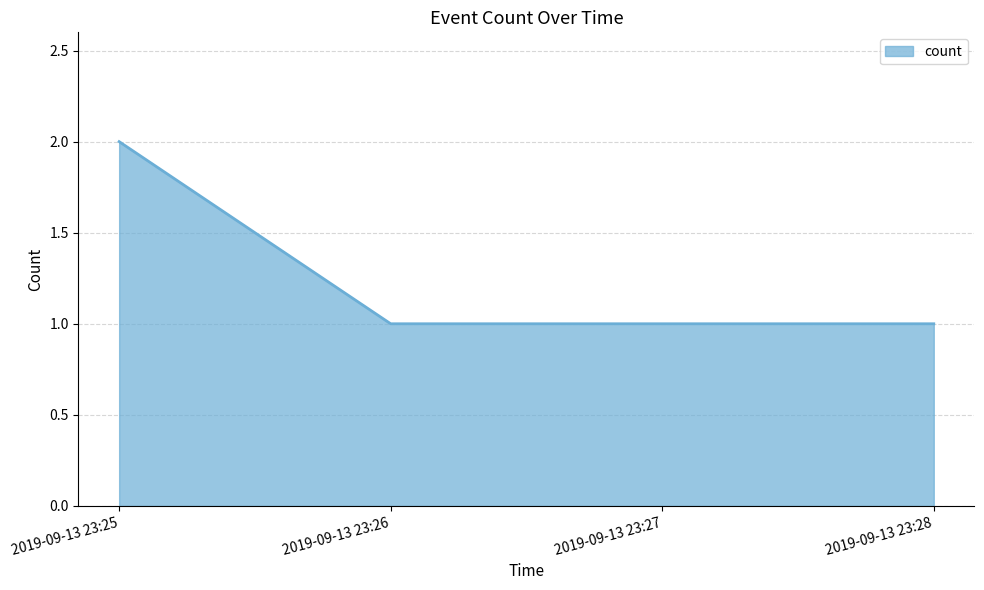

What is the change in value from 2019-09-13 23:25 to 2019-09-13 23:27?

-1